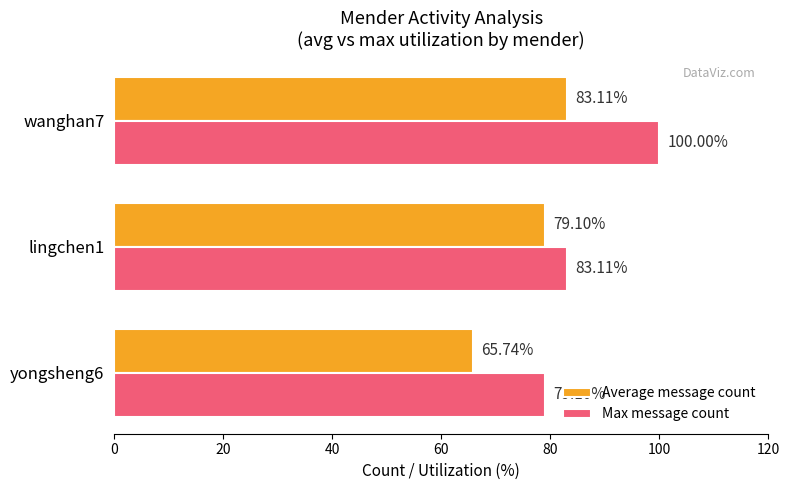

What is the difference between the highest and lowest values at lingchen1?

4.0